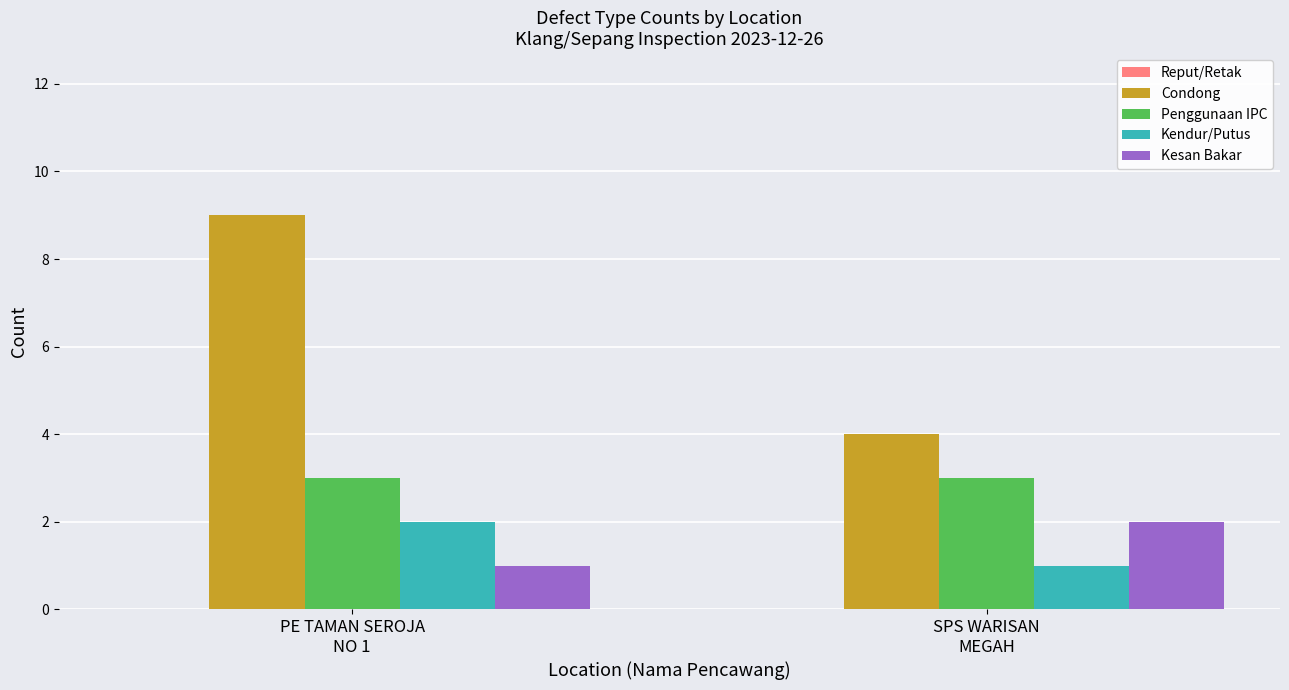

Does the chart contain stacked bars?

No